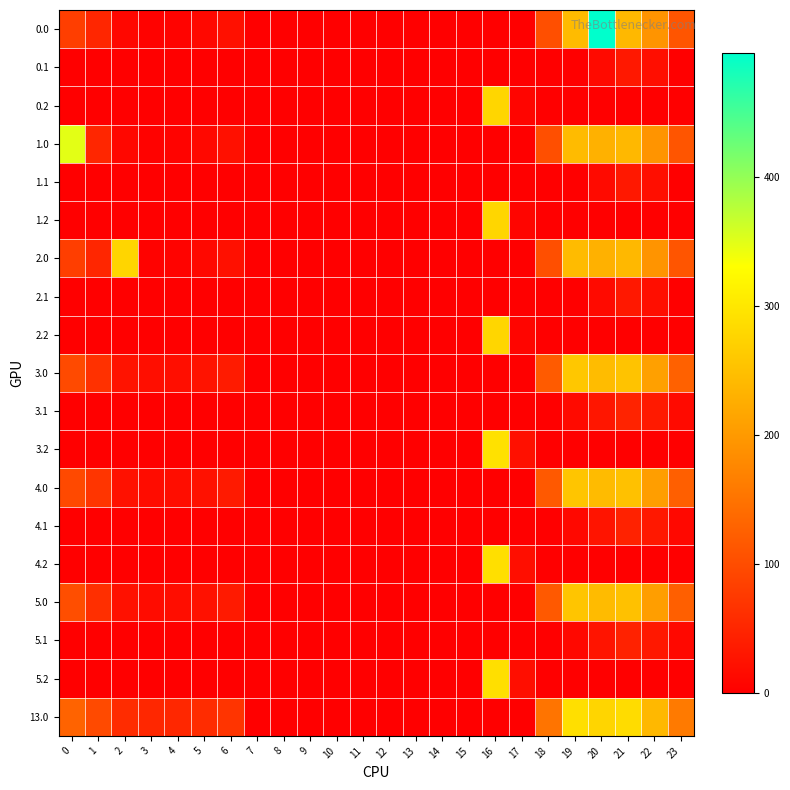

Reading left to right, transcribe all the data shown in this chart.

0.0: 0=82.0	1=49.5	2=10.3	3=4.4	4=4.9	5=10.8	6=21.4	7=0.0	8=0.0	9=0.0	10=0.0	11=0.0	12=0.0	13=0.0	14=0.0	15=0.0	16=0.0	17=0.0	18=103.3	19=242.9	20=495.7	21=238.4	22=192.3	23=111.3
0.1: 0=0.0	1=0.0	2=0.0	3=0.0	4=0.0	5=0.0	6=0.0	7=0.0	8=0.0	9=0.0	10=0.0	11=0.0	12=0.0	13=0.0	14=0.0	15=0.0	16=0.0	17=0.0	18=0.0	19=0.0	20=14.5	21=32.4	22=19.9	23=0.0
0.2: 0=0.0	1=0.0	2=0.0	3=0.0	4=0.0	5=0.0	6=0.0	7=0.0	8=0.0	9=0.0	10=0.0	11=0.0	12=0.0	13=0.0	14=0.0	15=0.0	16=276.9	17=7.1	18=0.0	19=0.0	20=0.0	21=0.0	22=0.0	23=0.0
1.0: 0=347.8	1=49.5	2=10.3	3=4.4	4=4.9	5=10.8	6=21.4	7=0.0	8=0.0	9=0.0	10=0.0	11=0.0	12=0.0	13=0.0	14=0.0	15=0.0	16=0.0	17=0.0	18=103.3	19=242.9	20=229.9	21=238.4	22=192.3	23=111.3
1.1: 0=0.0	1=0.0	2=0.0	3=0.0	4=0.0	5=0.0	6=0.0	7=0.0	8=0.0	9=0.0	10=0.0	11=0.0	12=0.0	13=0.0	14=0.0	15=0.0	16=0.0	17=0.0	18=0.0	19=0.0	20=14.5	21=32.4	22=19.9	23=0.0
1.2: 0=0.0	1=0.0	2=0.0	3=0.0	4=0.0	5=0.0	6=0.0	7=0.0	8=0.0	9=0.0	10=0.0	11=0.0	12=0.0	13=0.0	14=0.0	15=0.0	16=276.9	17=7.1	18=0.0	19=0.0	20=0.0	21=0.0	22=0.0	23=0.0
2.0: 0=82.0	1=49.5	2=276.2	3=4.4	4=4.9	5=10.8	6=21.4	7=0.0	8=0.0	9=0.0	10=0.0	11=0.0	12=0.0	13=0.0	14=0.0	15=0.0	16=0.0	17=0.0	18=103.3	19=242.9	20=229.9	21=238.4	22=192.3	23=111.3
2.1: 0=0.0	1=0.0	2=0.0	3=0.0	4=0.0	5=0.0	6=0.0	7=0.0	8=0.0	9=0.0	10=0.0	11=0.0	12=0.0	13=0.0	14=0.0	15=0.0	16=0.0	17=0.0	18=0.0	19=0.0	20=14.5	21=32.4	22=19.9	23=0.0
2.2: 0=0.0	1=0.0	2=0.0	3=0.0	4=0.0	5=0.0	6=0.0	7=0.0	8=0.0	9=0.0	10=0.0	11=0.0	12=0.0	13=0.0	14=0.0	15=0.0	16=276.9	17=7.1	18=0.0	19=0.0	20=0.0	21=0.0	22=0.0	23=0.0
3.0: 0=97.0	1=64.5	2=25.3	3=19.4	4=19.9	5=25.8	6=36.4	7=0.0	8=0.0	9=0.0	10=0.0	11=0.0	12=0.0	13=0.0	14=0.0	15=0.0	16=0.0	17=0.0	18=118.3	19=257.9	20=244.9	21=253.4	22=207.3	23=126.3
3.1: 0=0.0	1=0.0	2=0.0	3=0.0	4=0.0	5=0.0	6=0.0	7=0.0	8=0.0	9=0.0	10=0.0	11=0.0	12=0.0	13=0.0	14=0.0	15=0.0	16=0.0	17=0.0	18=0.0	19=14.5	20=29.5	21=47.4	22=34.9	23=14.4
3.2: 0=0.0	1=0.0	2=0.0	3=0.0	4=0.0	5=0.0	6=0.0	7=0.0	8=0.0	9=0.0	10=0.0	11=0.0	12=0.0	13=0.0	14=0.0	15=0.0	16=291.9	17=22.1	18=0.0	19=0.0	20=0.0	21=0.0	22=0.0	23=0.0
4.0: 0=95.0	1=69.5	2=23.3	3=17.4	4=17.9	5=23.8	6=34.4	7=0.0	8=0.0	9=0.0	10=0.0	11=0.0	12=0.0	13=0.0	14=0.0	15=0.0	16=0.0	17=0.0	18=116.3	19=255.9	20=242.9	21=251.4	22=205.3	23=124.3
4.1: 0=0.0	1=0.0	2=0.0	3=0.0	4=0.0	5=0.0	6=0.0	7=0.0	8=0.0	9=0.0	10=0.0	11=0.0	12=0.0	13=0.0	14=0.0	15=0.0	16=0.0	17=0.0	18=0.0	19=12.5	20=27.5	21=45.4	22=32.9	23=12.4
4.2: 0=0.0	1=0.0	2=0.0	3=0.0	4=0.0	5=0.0	6=0.0	7=0.0	8=0.0	9=0.0	10=0.0	11=0.0	12=0.0	13=0.0	14=0.0	15=0.0	16=289.9	17=20.1	18=0.0	19=0.0	20=0.0	21=0.0	22=0.0	23=0.0
5.0: 0=102.0	1=62.5	2=23.3	3=17.4	4=17.9	5=23.8	6=34.4	7=0.0	8=0.0	9=0.0	10=0.0	11=0.0	12=0.0	13=0.0	14=0.0	15=0.0	16=0.0	17=0.0	18=116.3	19=255.9	20=242.9	21=251.4	22=205.3	23=124.3
5.1: 0=0.0	1=0.0	2=0.0	3=0.0	4=0.0	5=0.0	6=0.0	7=0.0	8=0.0	9=0.0	10=0.0	11=0.0	12=0.0	13=0.0	14=0.0	15=0.0	16=0.0	17=0.0	18=0.0	19=12.5	20=27.5	21=45.4	22=32.9	23=12.4
5.2: 0=0.0	1=0.0	2=0.0	3=0.0	4=0.0	5=0.0	6=0.0	7=0.0	8=0.0	9=0.0	10=0.0	11=0.0	12=0.0	13=0.0	14=0.0	15=0.0	16=289.9	17=20.1	18=0.0	19=0.0	20=0.0	21=0.0	22=0.0	23=0.0
13.0: 0=129.0	1=96.5	2=57.3	3=51.4	4=51.9	5=57.8	6=68.4	7=0.0	8=0.0	9=0.0	10=0.0	11=0.0	12=0.0	13=0.0	14=0.0	15=0.0	16=0.0	17=0.0	18=150.3	19=289.9	20=276.9	21=285.4	22=239.3	23=158.3